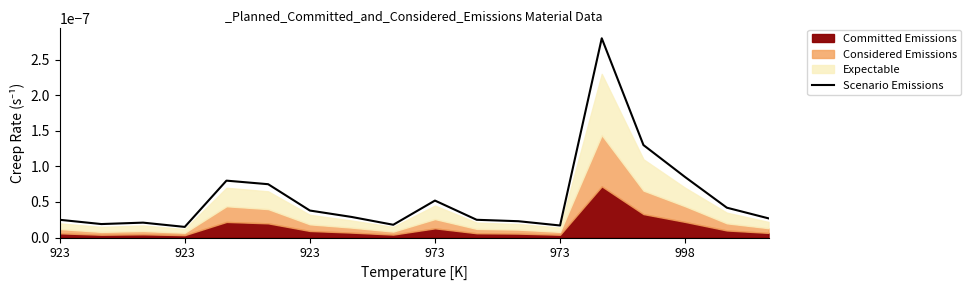

Is it true that the value at 7 is 0.0?

True